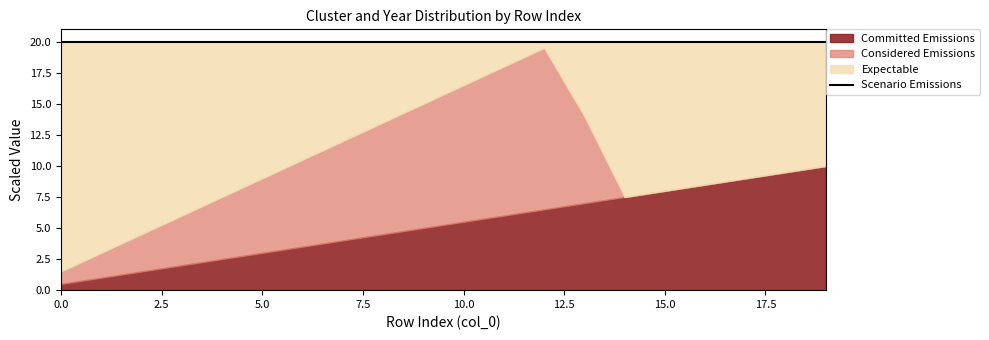

At which category is the sum across all series the highest?

19